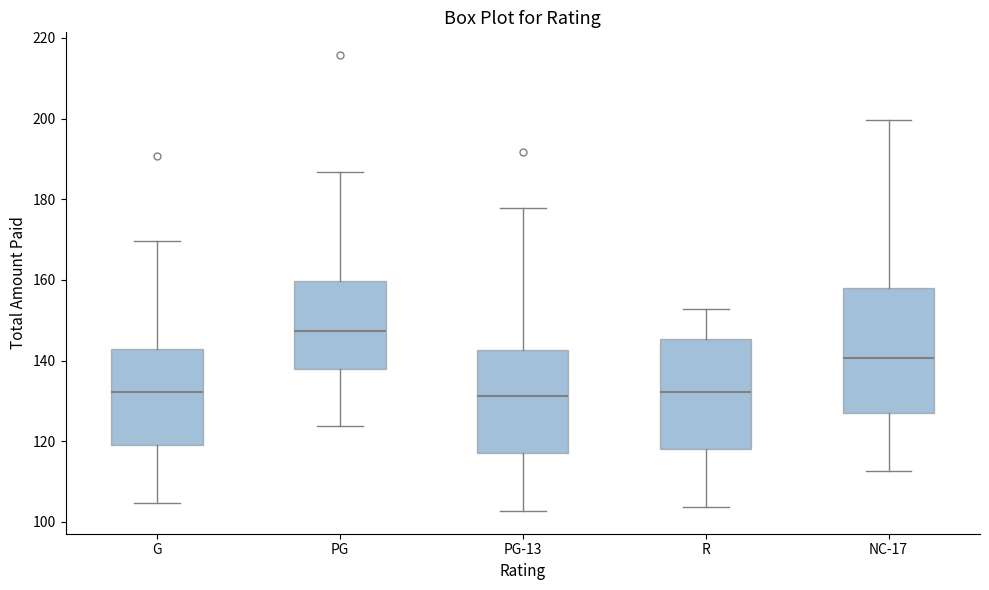

Where does the upper whisker of the box for G end on the y-axis? The values are not printed on the chart, so give them approximately, as read against the axis.

170